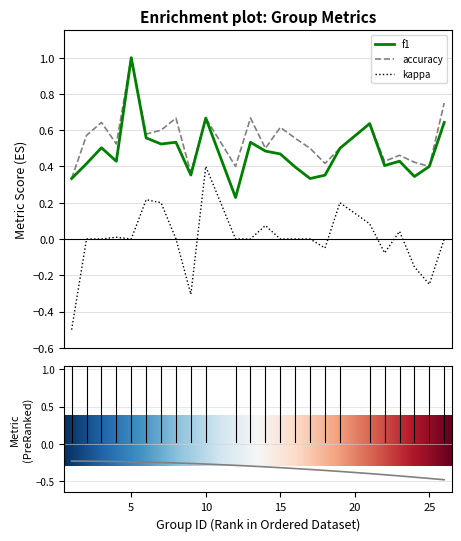

Where is f1 nearest to the value 0?

12